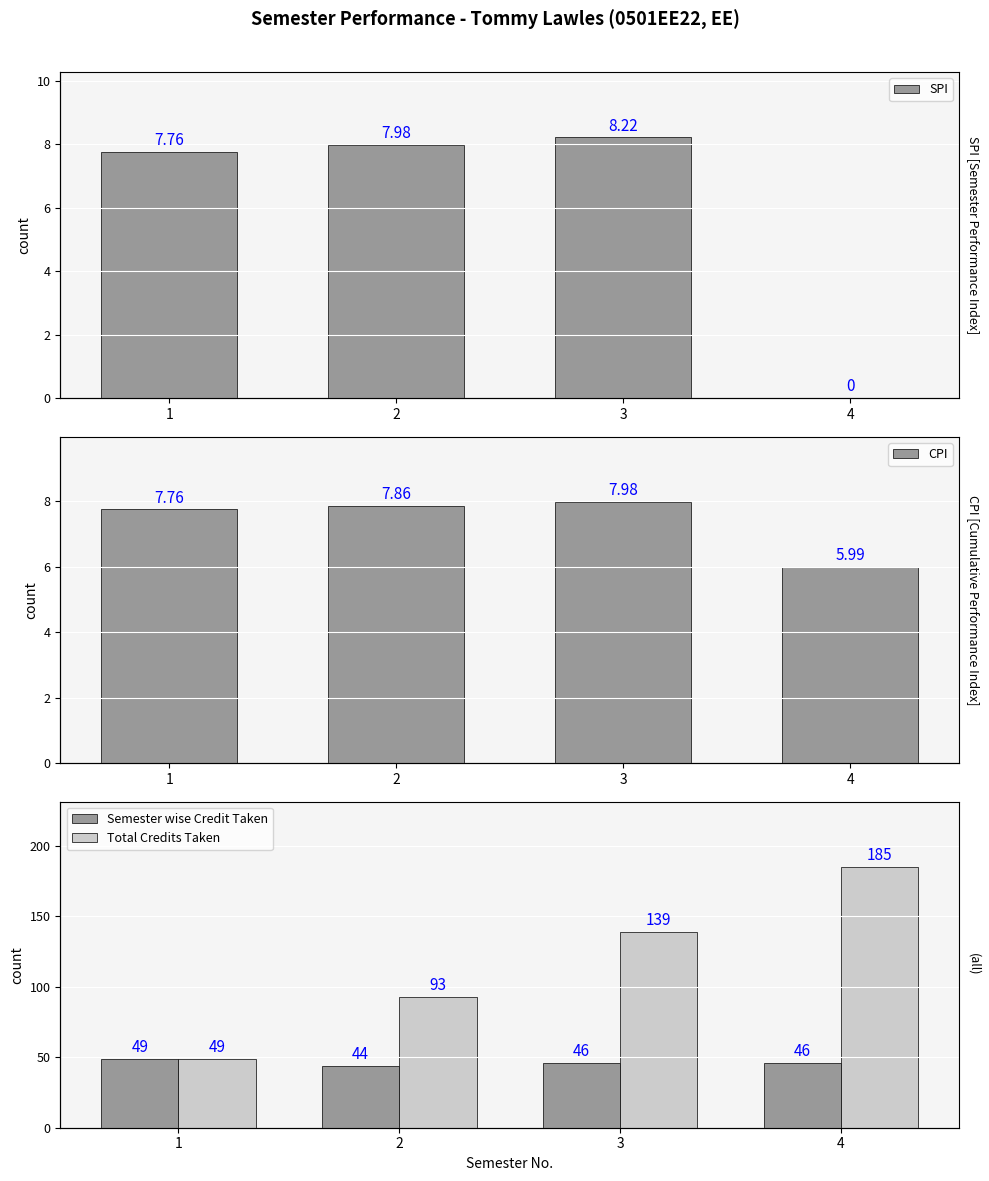

What is the difference between the maximum and minimum values in the Total Credits Taken series?

136.0